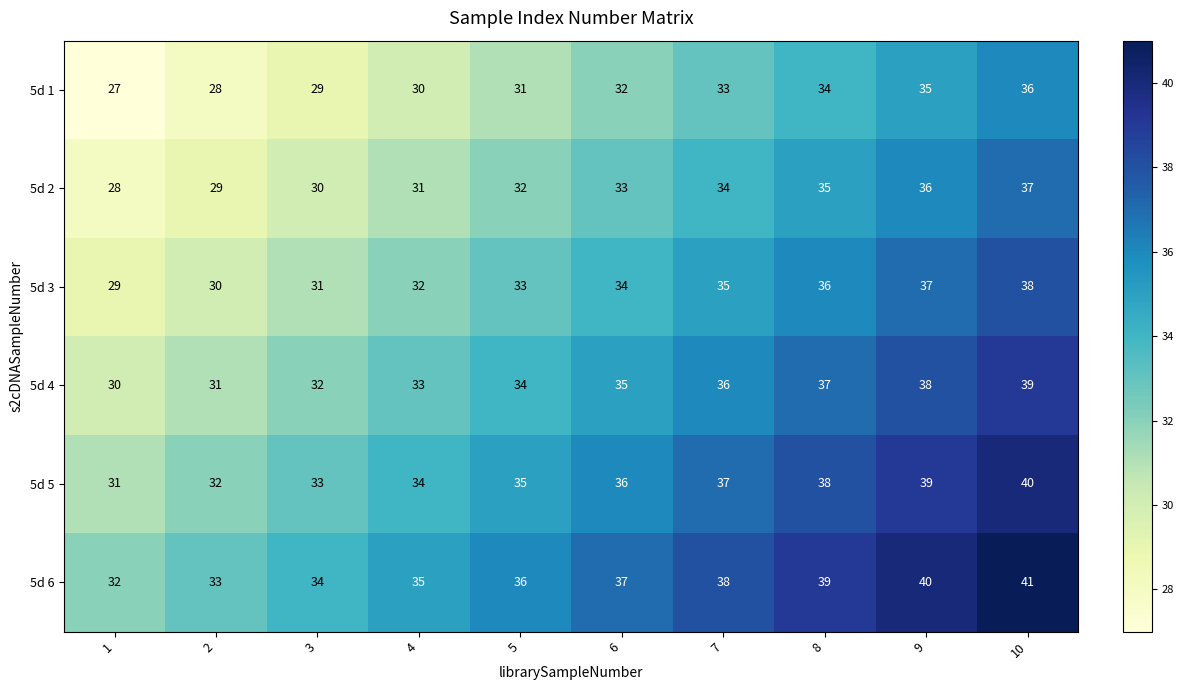

Which series has the largest total across all categories?

5d 6